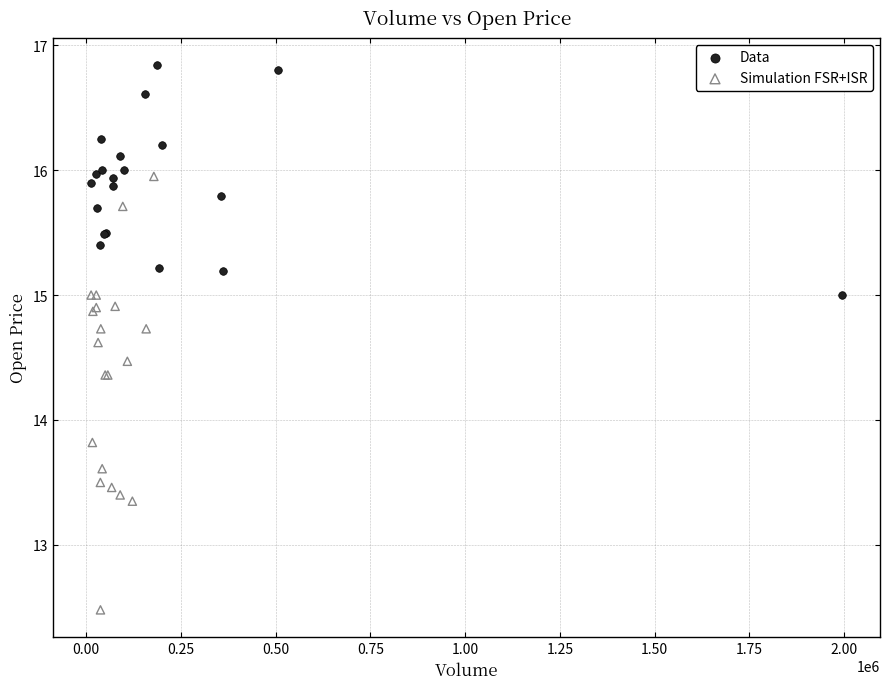

Which series contains the lowest Y value?

Simulation FSR+ISR